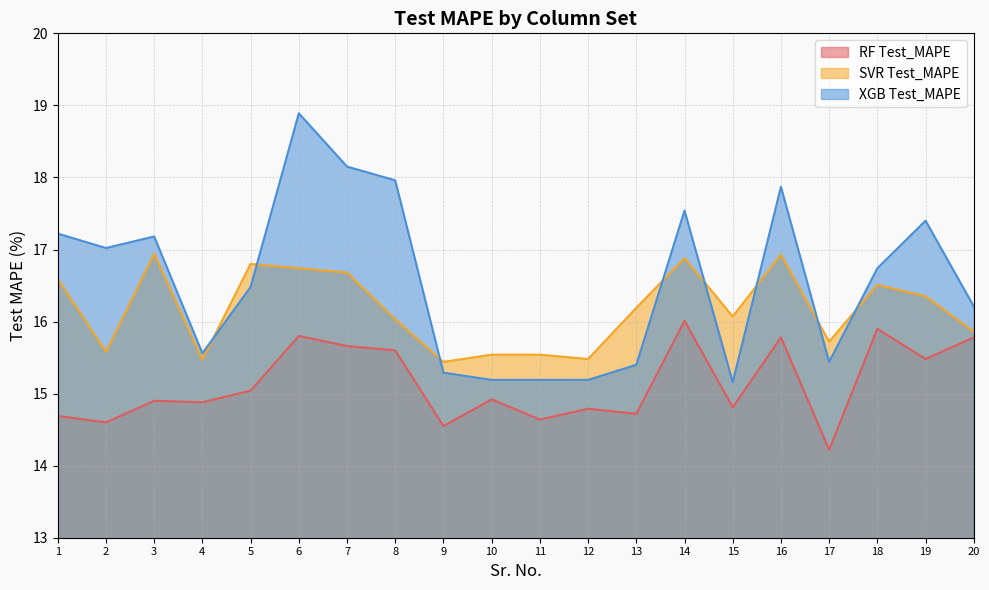

Reading right to left, list all the values displayed in this chart.

RF Test_MAPE: 15.8	15.5	15.9	14.2	15.8	14.8	16.0	14.7	14.8	14.6	14.9	14.6	15.6	15.7	15.8	15.0	14.9	14.9	14.6	14.7
SVR Test_MAPE: 15.9	16.4	16.5	15.7	16.9	16.1	16.9	16.2	15.5	15.5	15.5	15.4	16.0	16.7	16.7	16.8	15.5	16.9	15.6	16.6
XGB Test_MAPE: 16.2	17.4	16.7	15.4	17.9	15.2	17.5	15.4	15.2	15.2	15.2	15.3	18.0	18.1	18.9	16.5	15.6	17.2	17.0	17.2